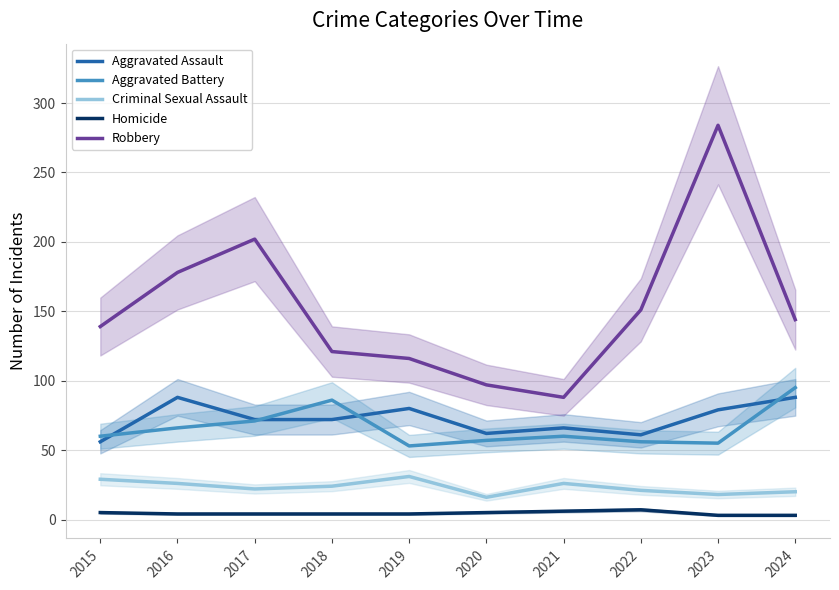

At which label does Aggravated Battery reach its minimum?

2019